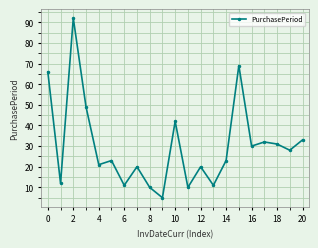

What is the difference between the second highest and second lowest values?

59